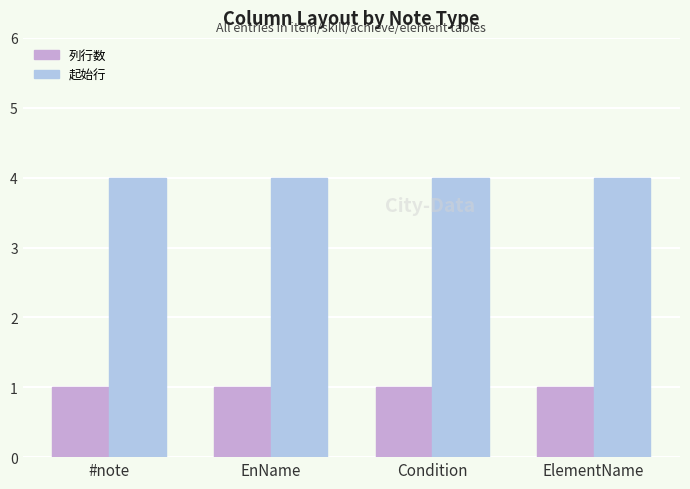

What are all the series names shown in the legend?

列行数, 起始行